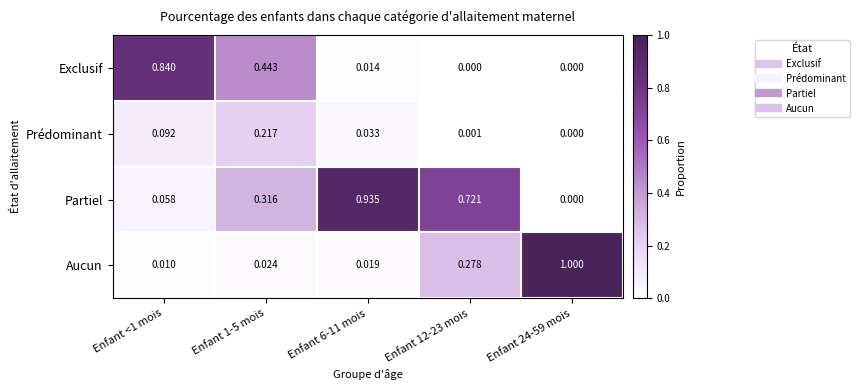

Rank the series by their maximum value, from highest to lowest.

Aucun, Partiel, Exclusif, Prédominant